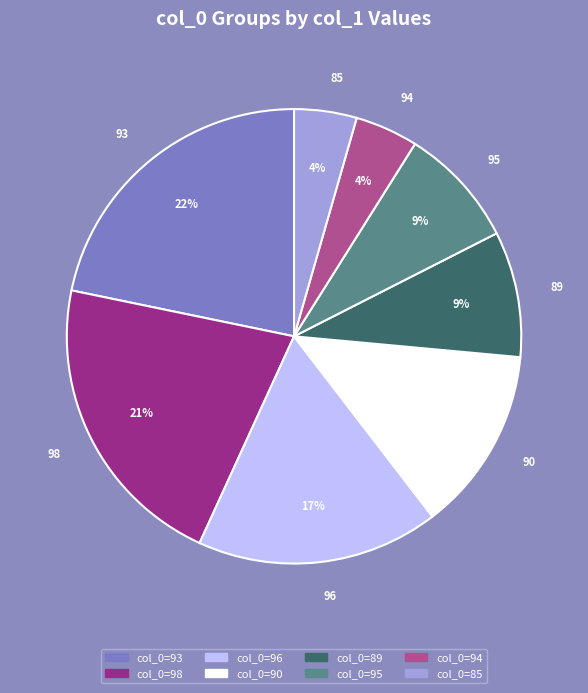

Do 94 and 95 together represent more than half of the pie?

No